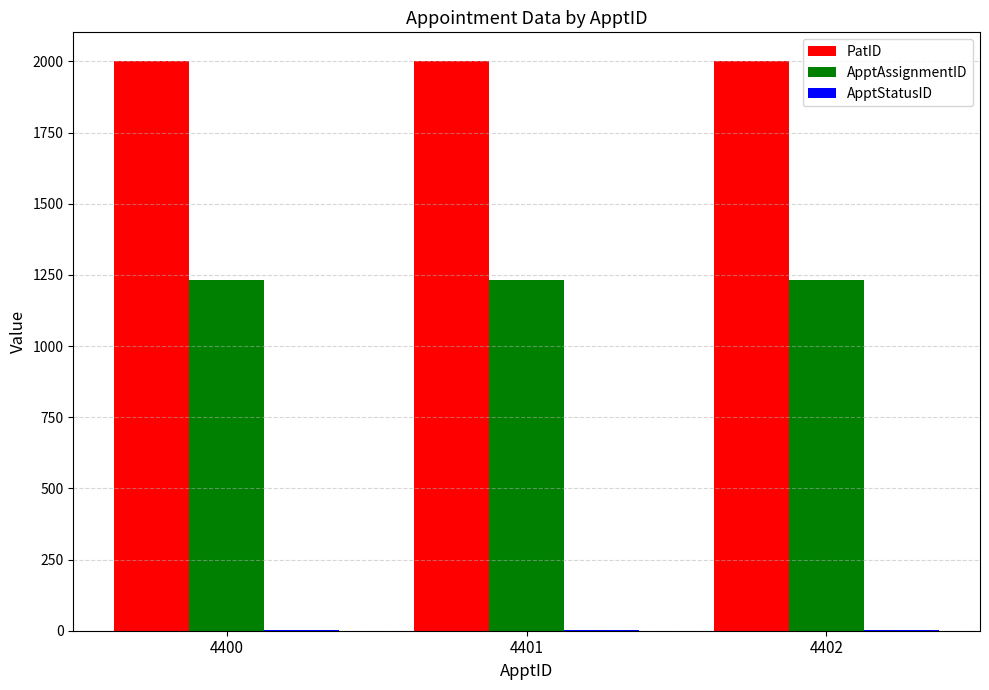

What is the sum of all PatID values?

6003